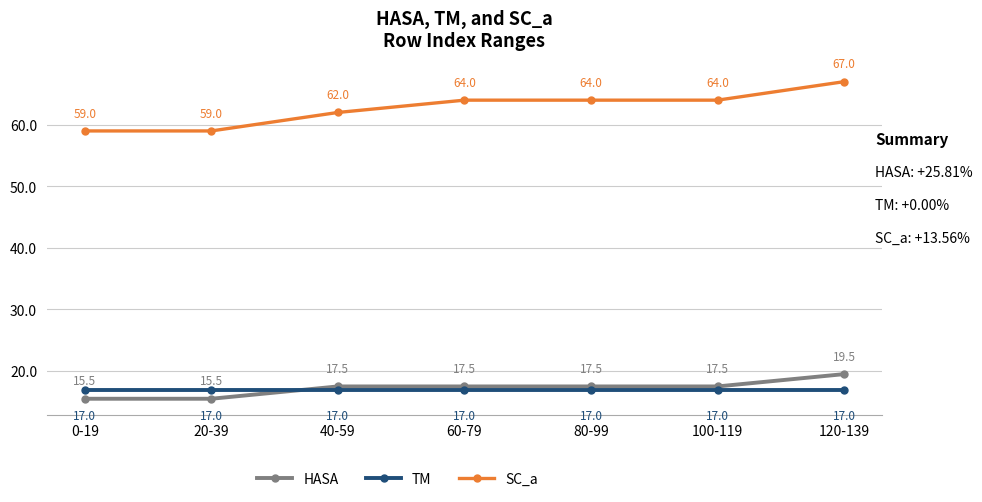

What is the total value across all series at 120-139?

103.5